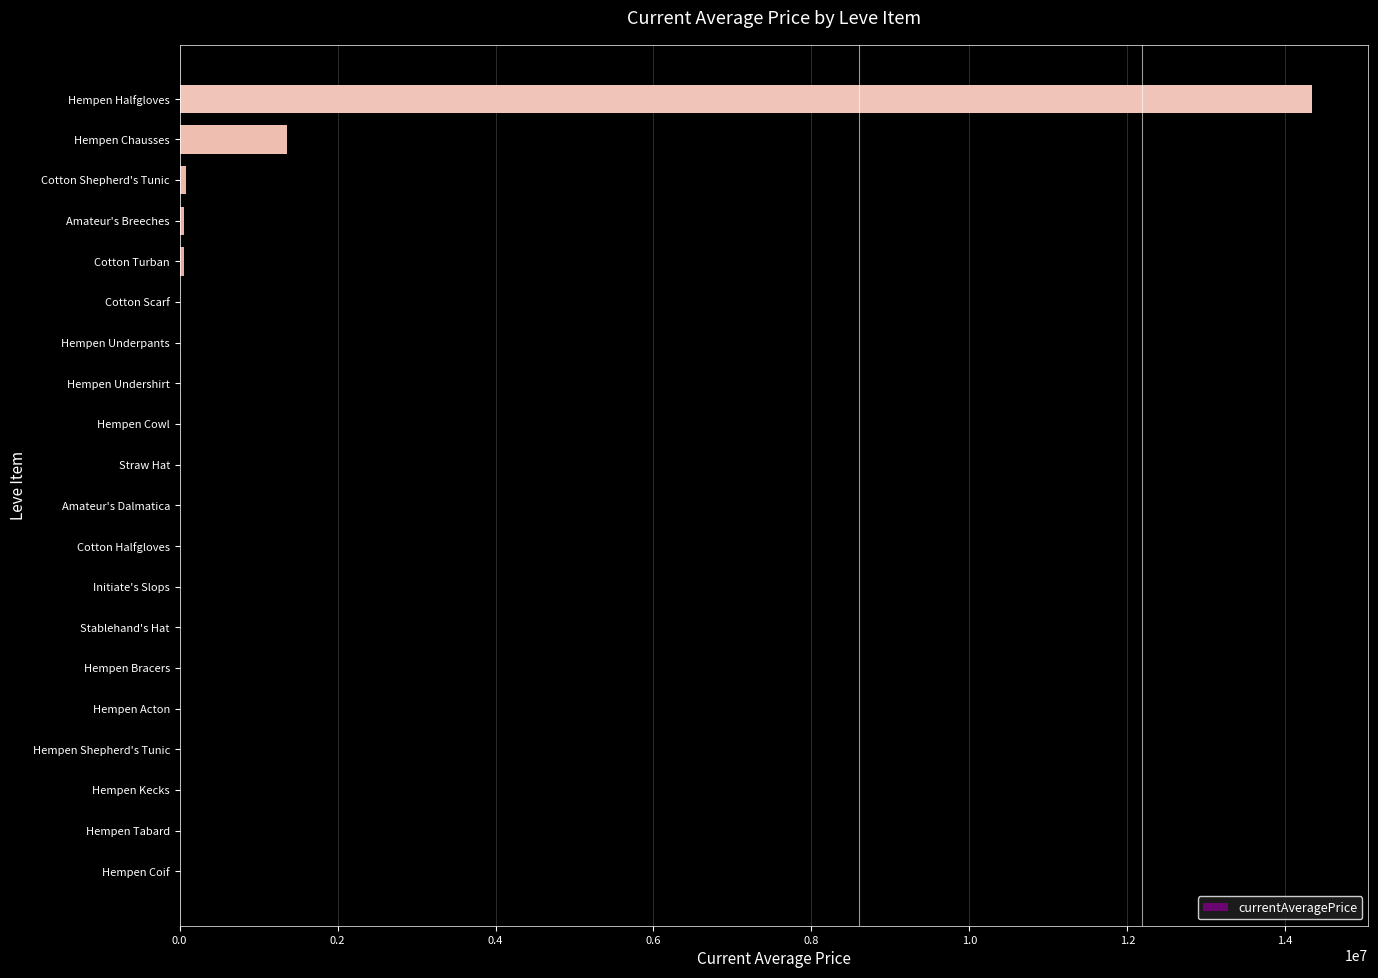

True or false: the data shows 0.0 at Hempen Coif.

True